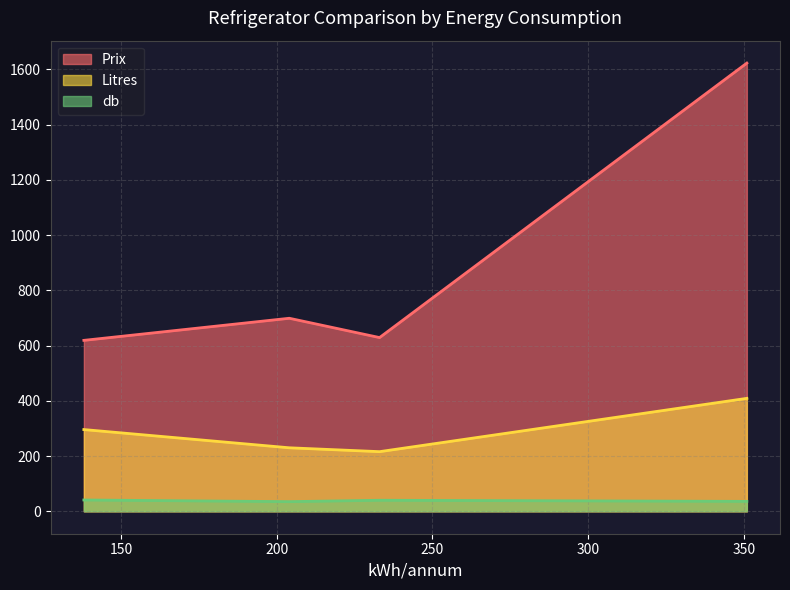

How many lines are shown in the chart?

3